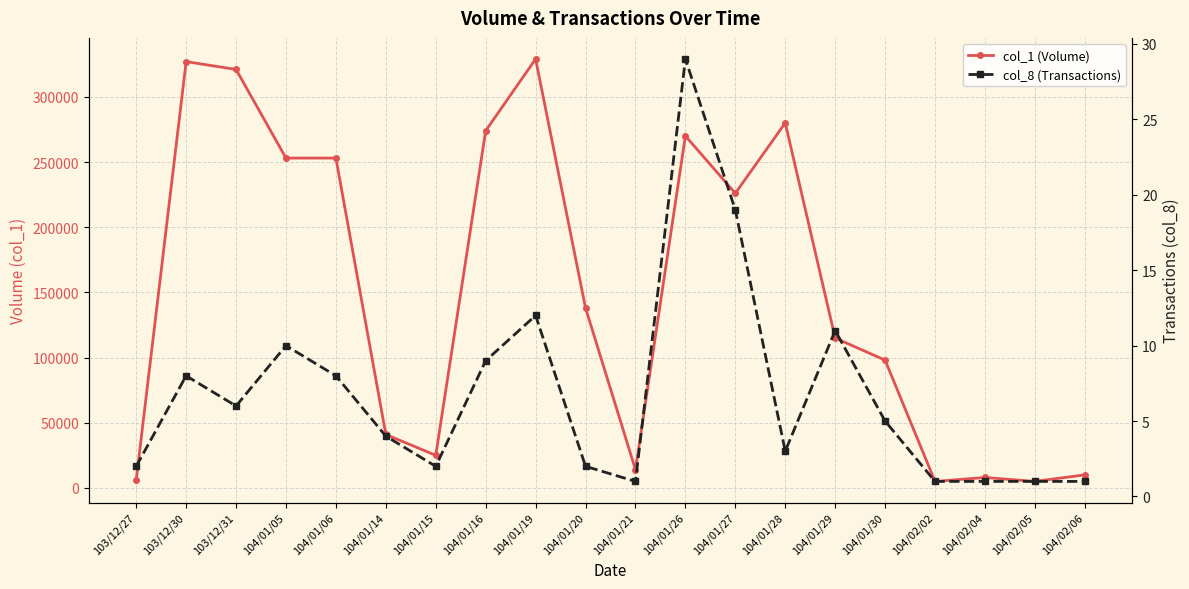

What is the sum of all col_1 (Volume) values?

2998000